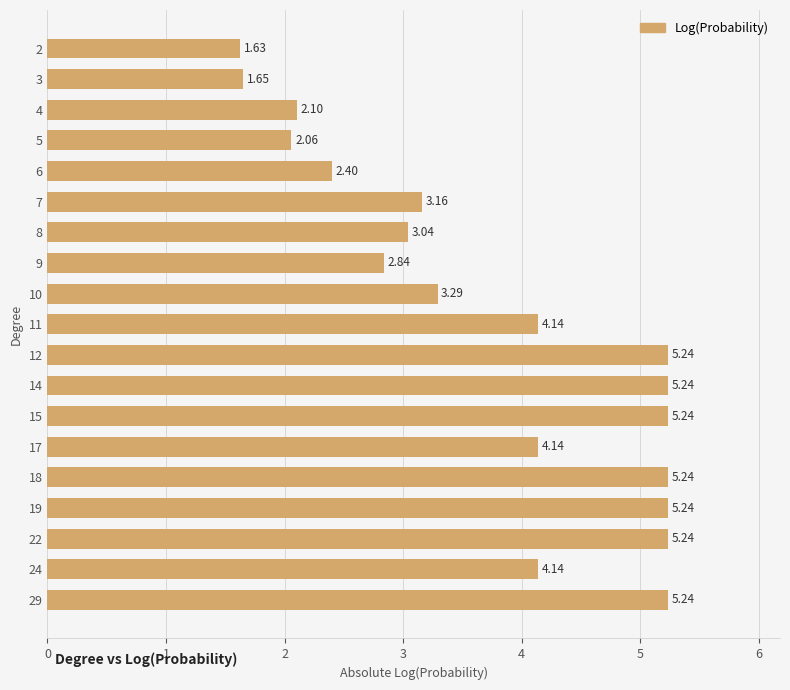

What is the average value?

3.7